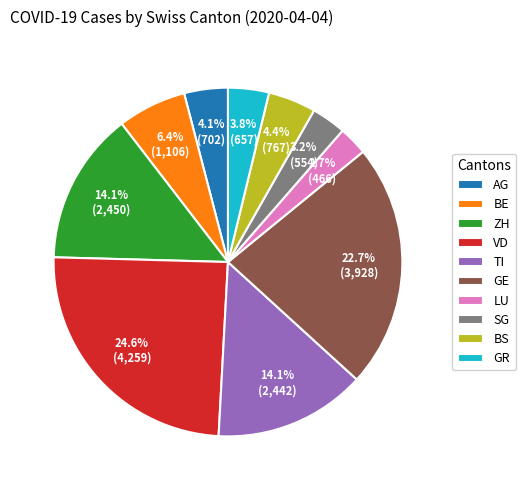

What percentage do ZH and SG together represent?

17.3%